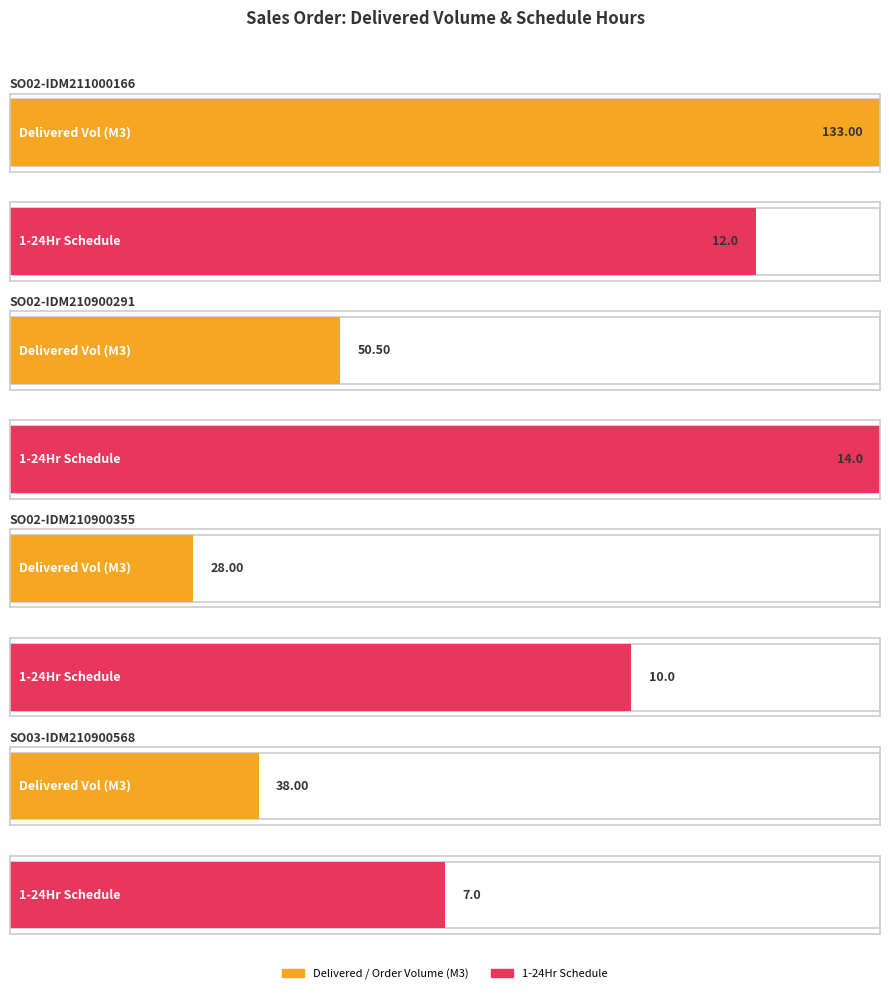

What is the value of the Delivered / Order Volume (M3) bar at the 2nd from the left?

50.5